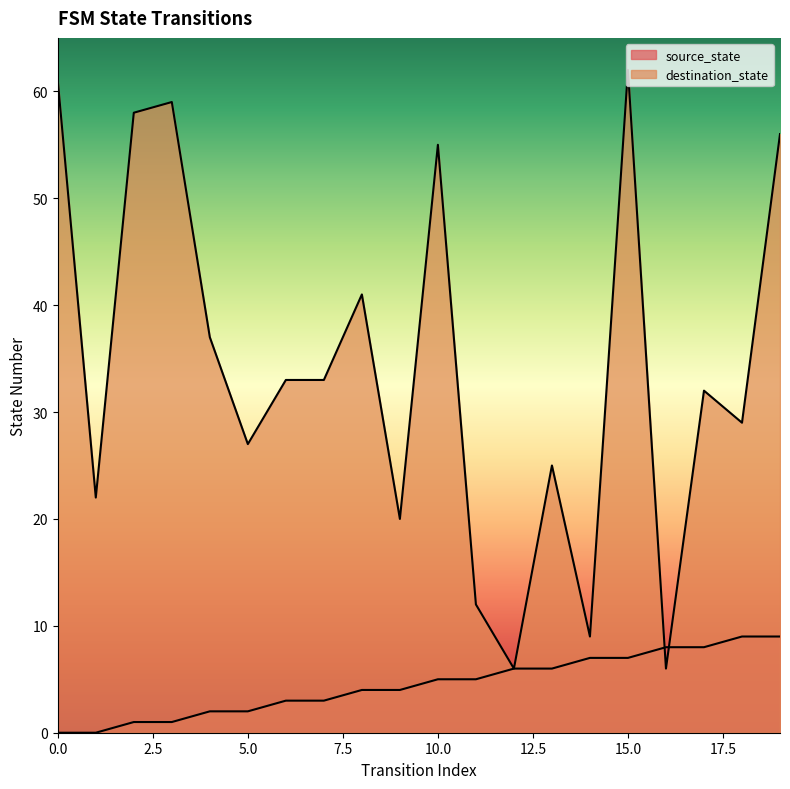

After their last crossing, which series has the higher values: source_state or destination_state?

destination_state